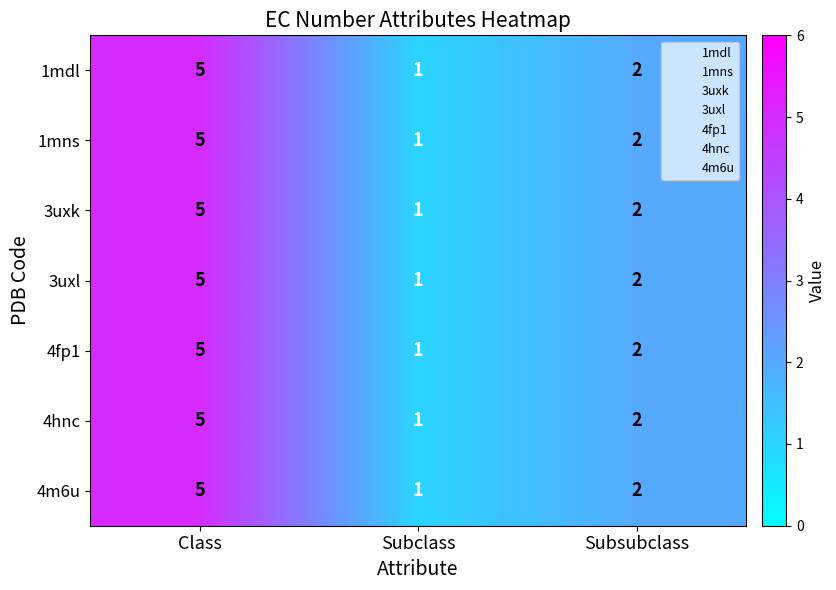

Which category has the highest value in the 1mdl series?

Class